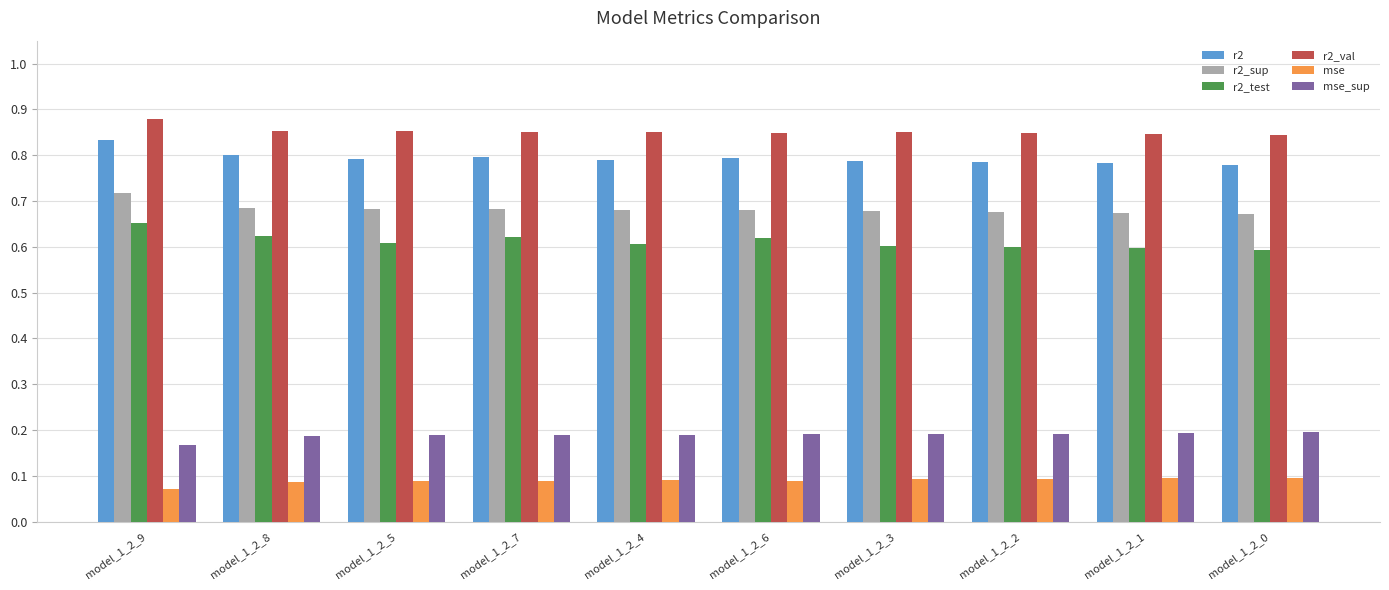

Rank the series by their maximum value, from lowest to highest.

mse, mse_sup, r2_test, r2_sup, r2, r2_val